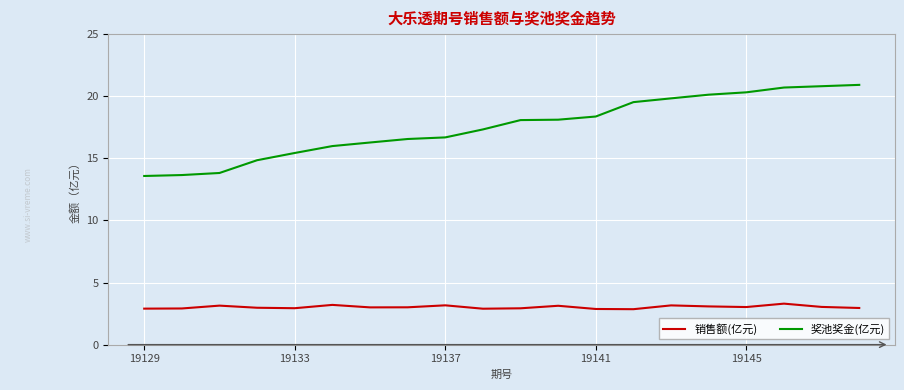

List the series in order of their overall mean, highest first.

奖池奖金(亿元), 销售额(亿元)